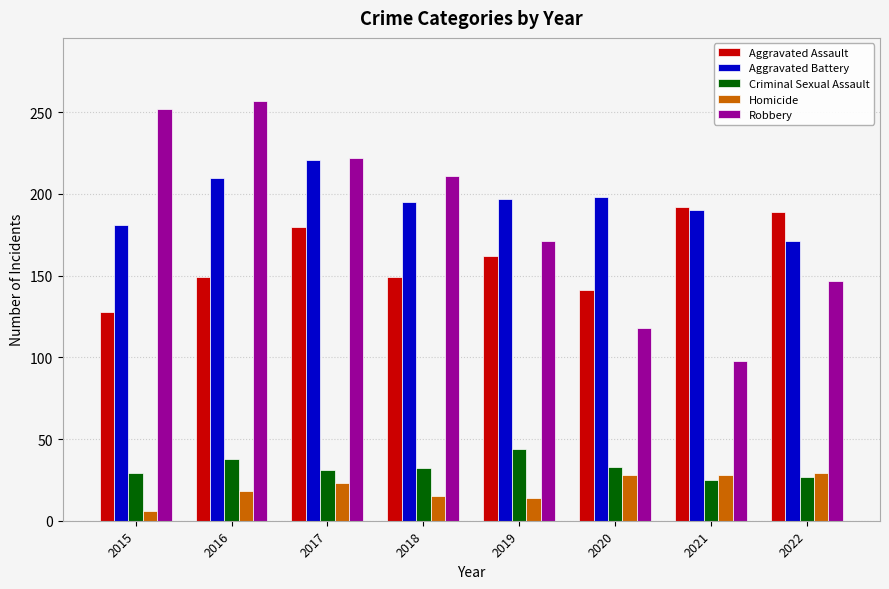

True or false: Robbery has a value of 210 at 2022.

False